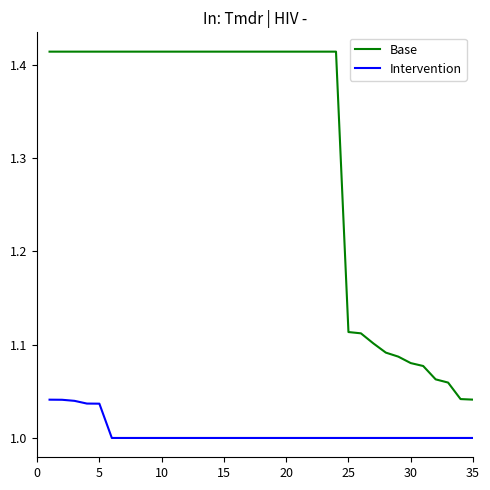

What is the difference between the maximum and minimum values in the Base series?

0.4